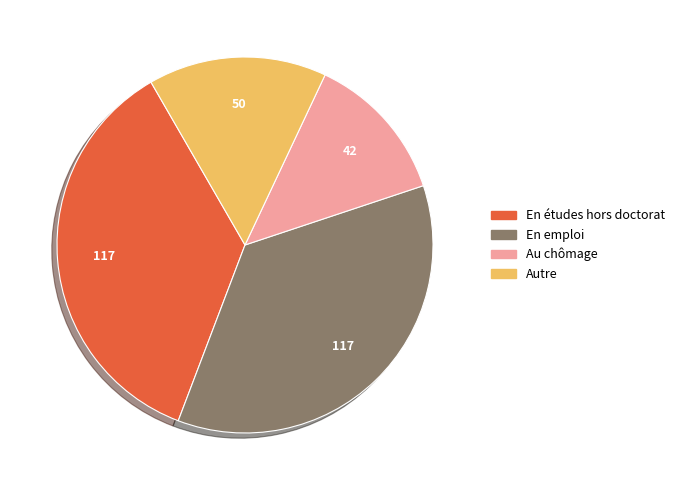

Combined, do En emploi and En études hors doctorat account for over 50%?

Yes